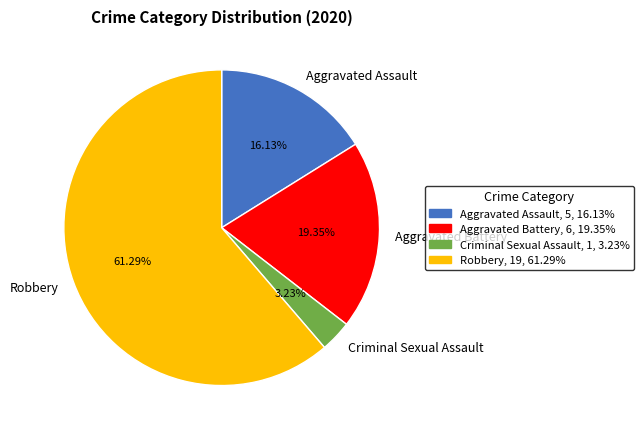

Does Robbery represent more than half of the total?

Yes